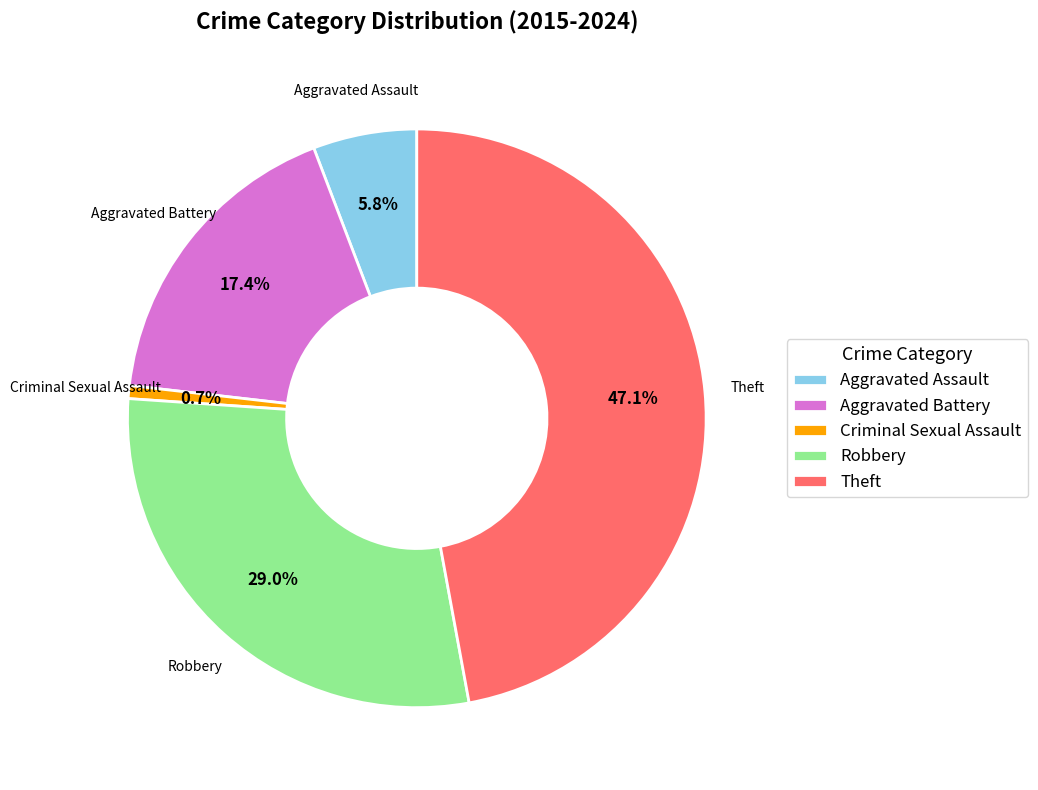

The Theft slice represents 47% of the pie. True or false?

True